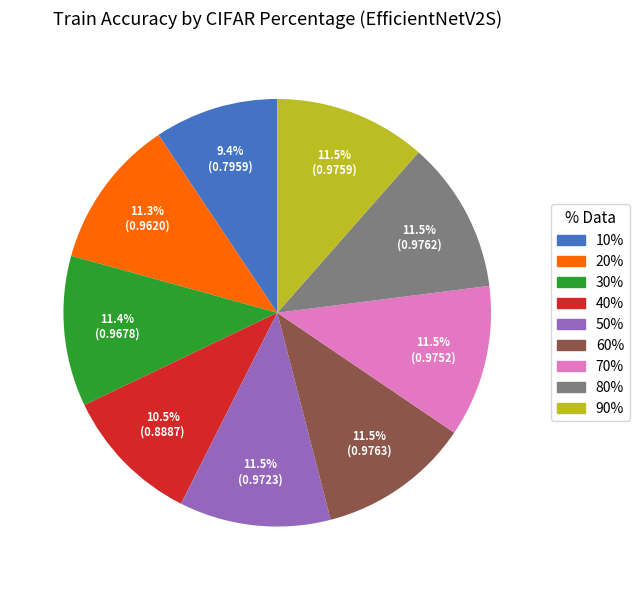

Is there any slice that represents more than half of the pie?

No